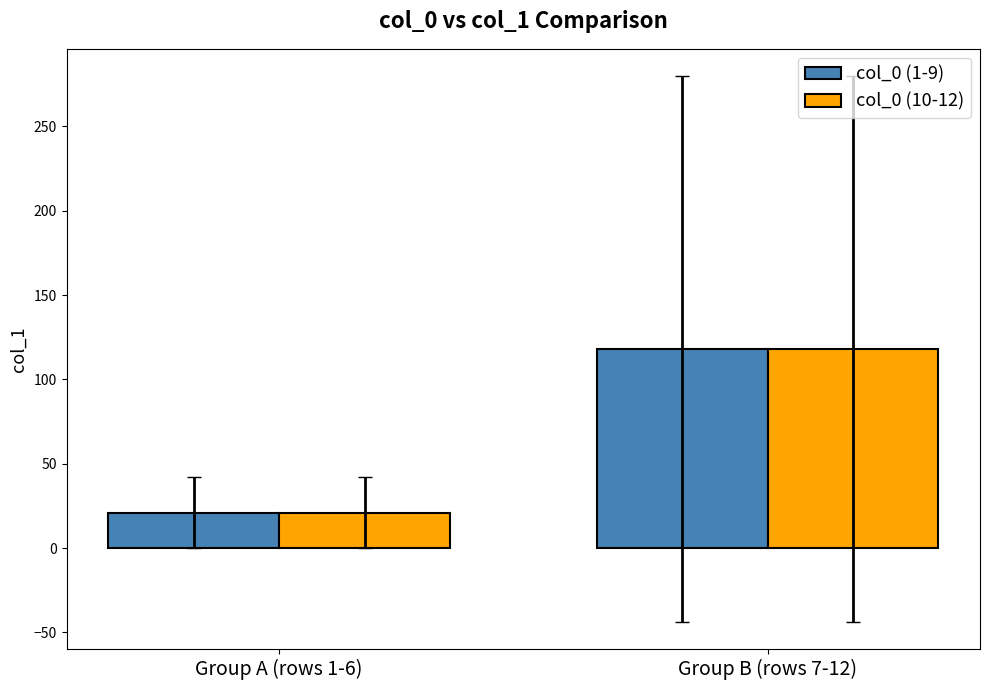

What is the sum of the col_0 (1-9) values at Group A (rows 1-6) and Group B (rows 7-12)?

139.1